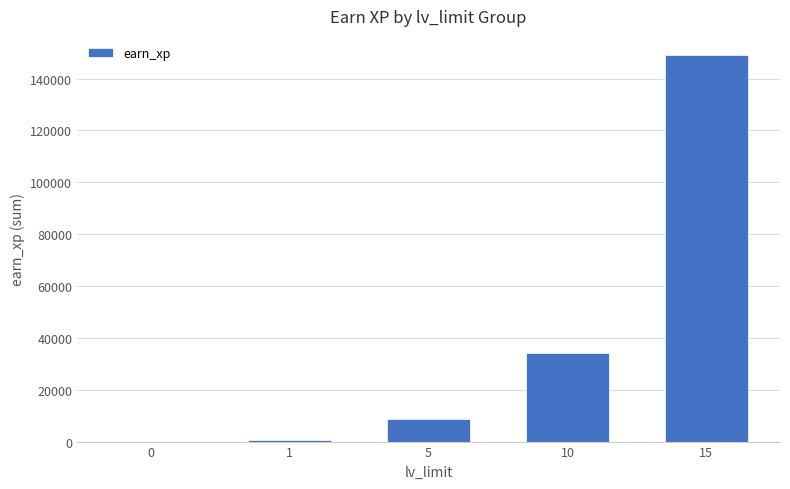

Reading left to right, list all the values displayed in this chart.

0=0	1=750	5=8600	10=34300	15=149000